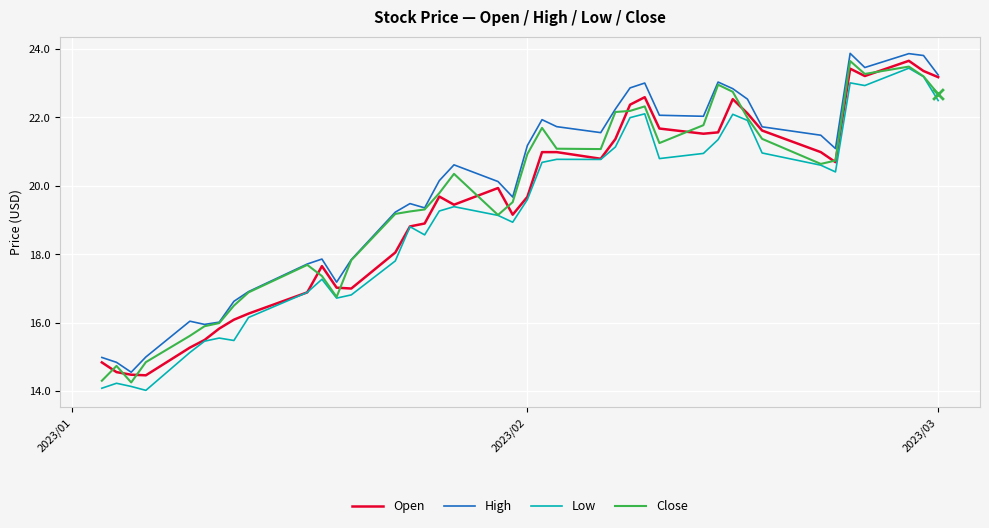

What is the minimum value for High?

14.6